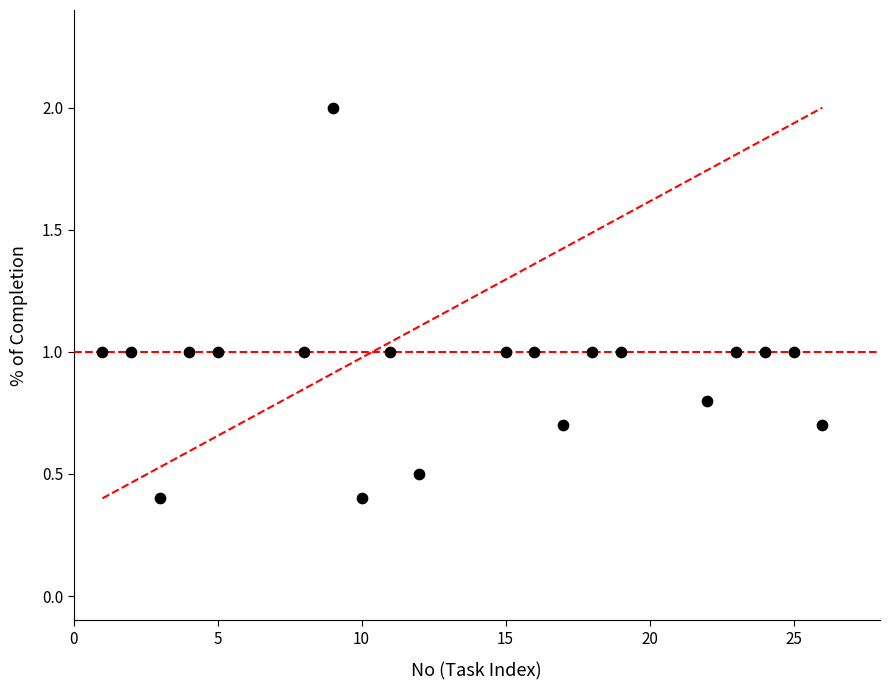

What is the range of Y values (max minus min)?

1.6